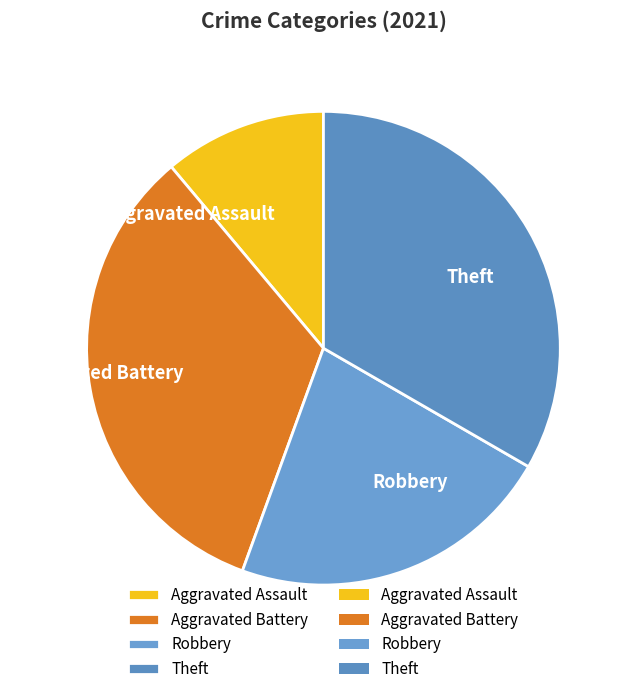

What is the smallest slice in the pie chart?

Aggravated Assault